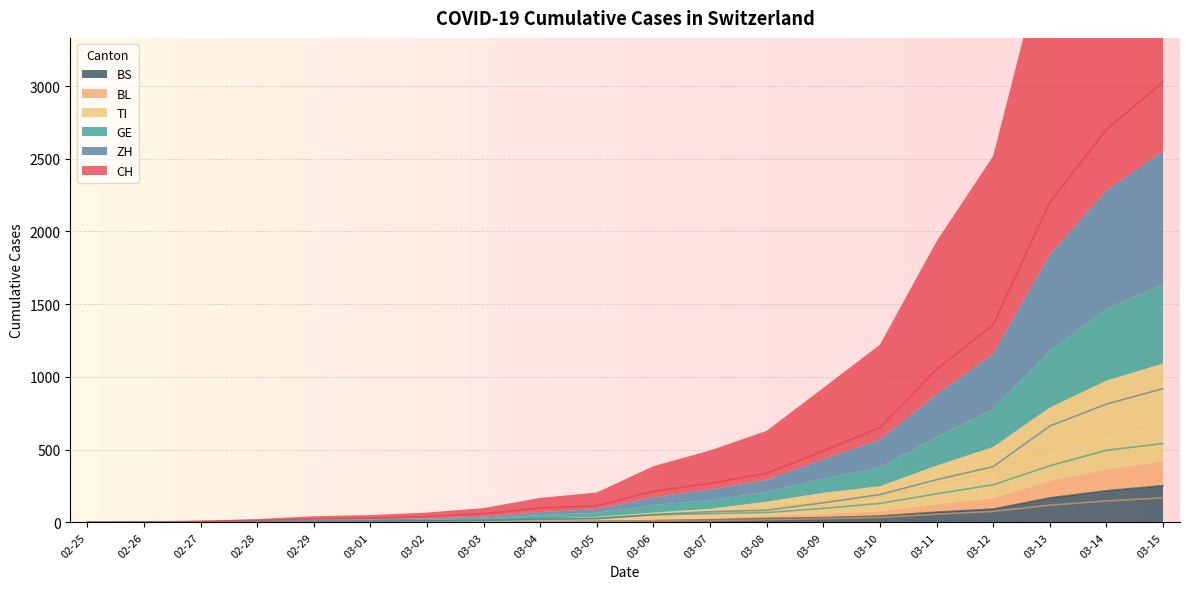

What is the maximum value for BS?

252